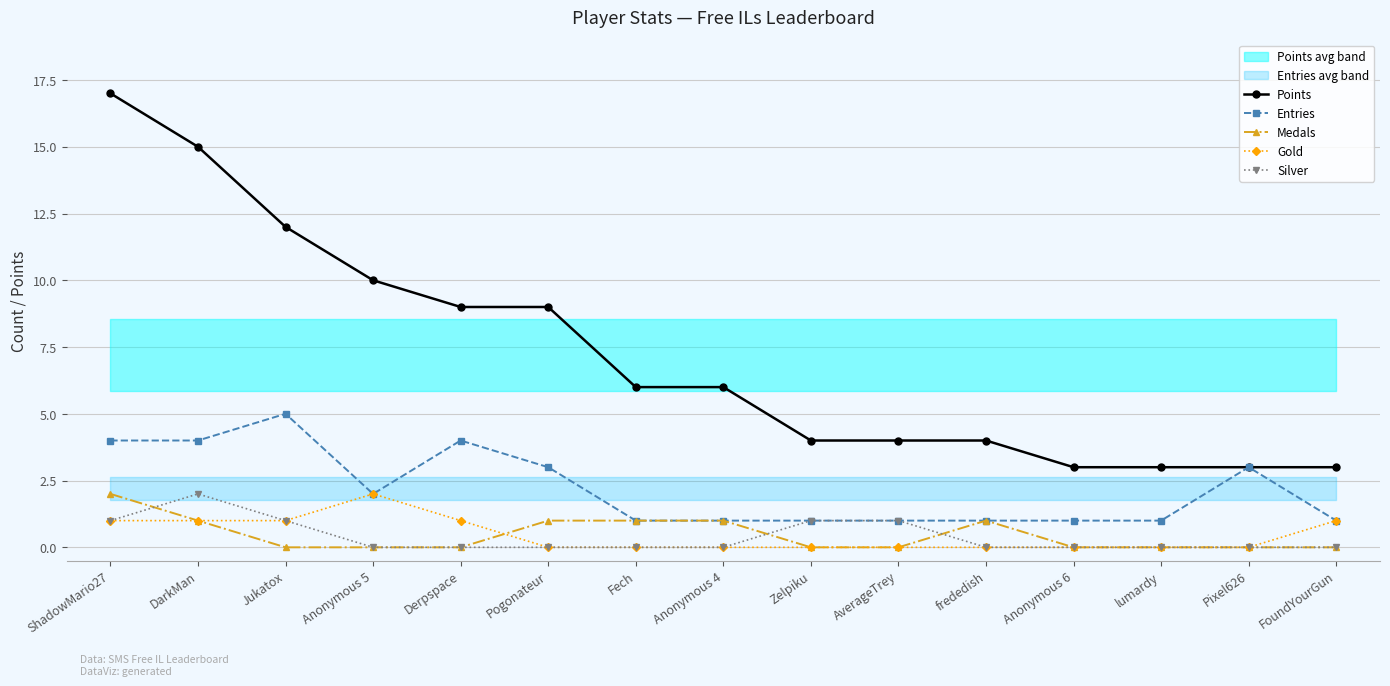

True or false: Medals has a value of -1 at Anonymous 6.

False